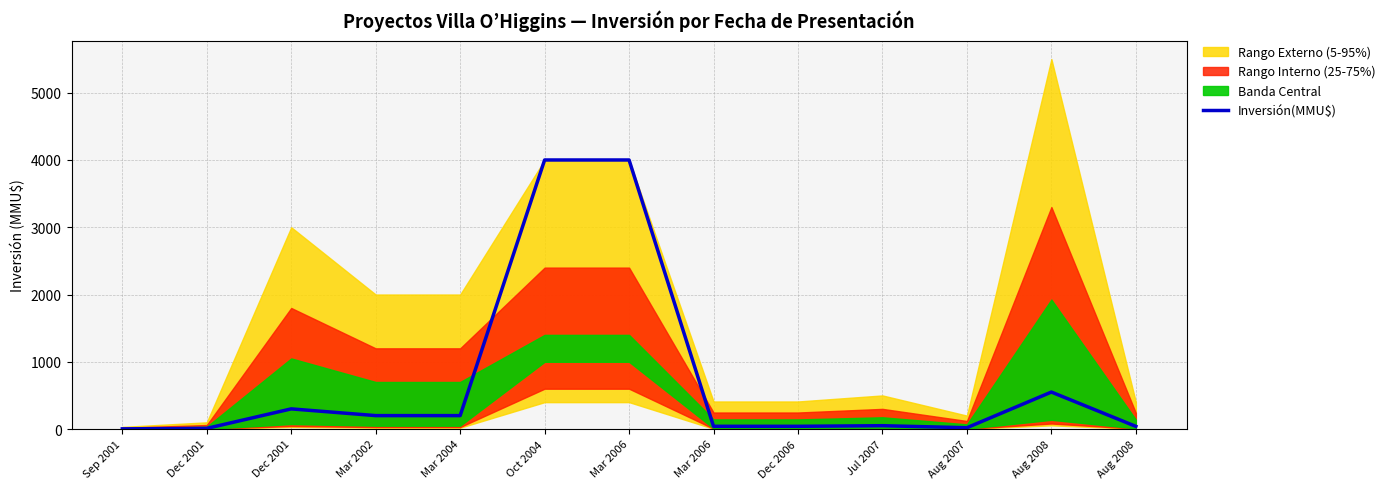

What is the smallest value displayed?

3.2